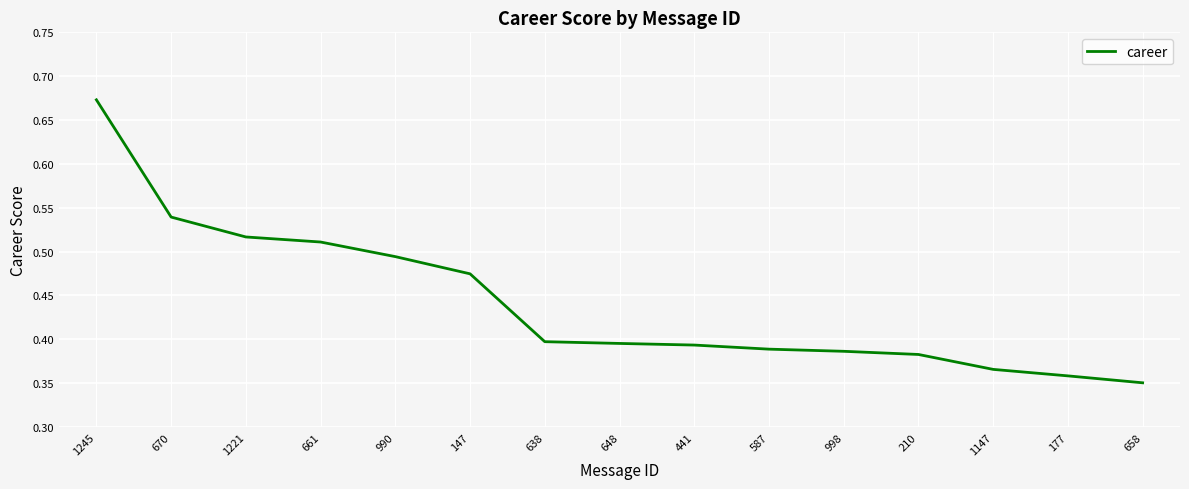

Which category has the highest value across all series?

1245